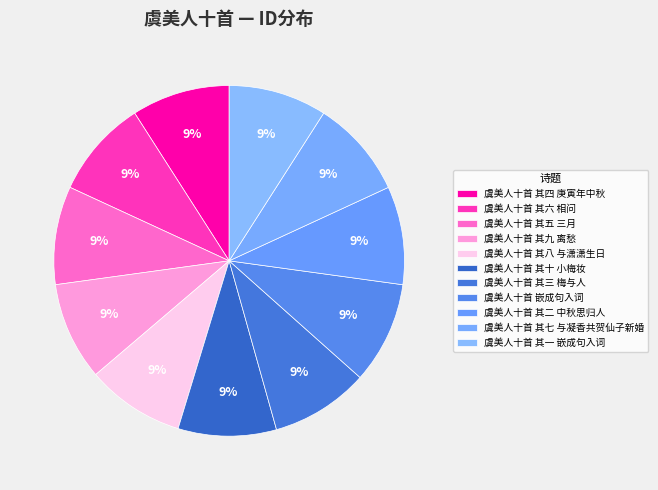

How many slices are in this pie chart?

11